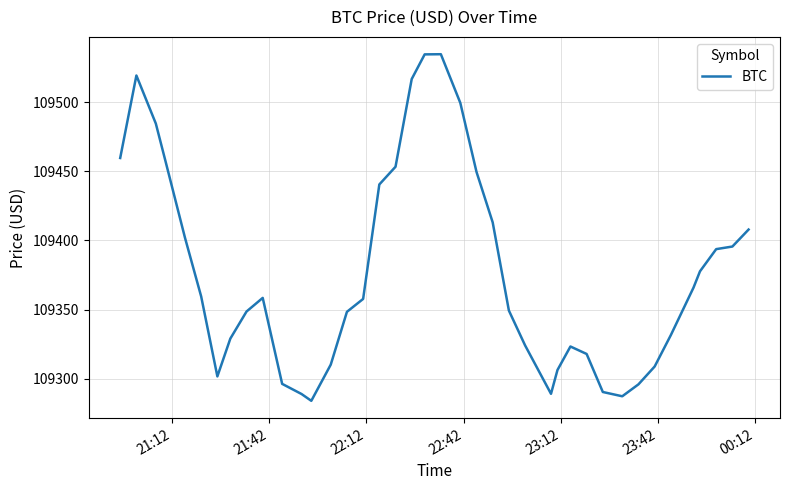

What is the difference between the maximum and minimum values?

250.5